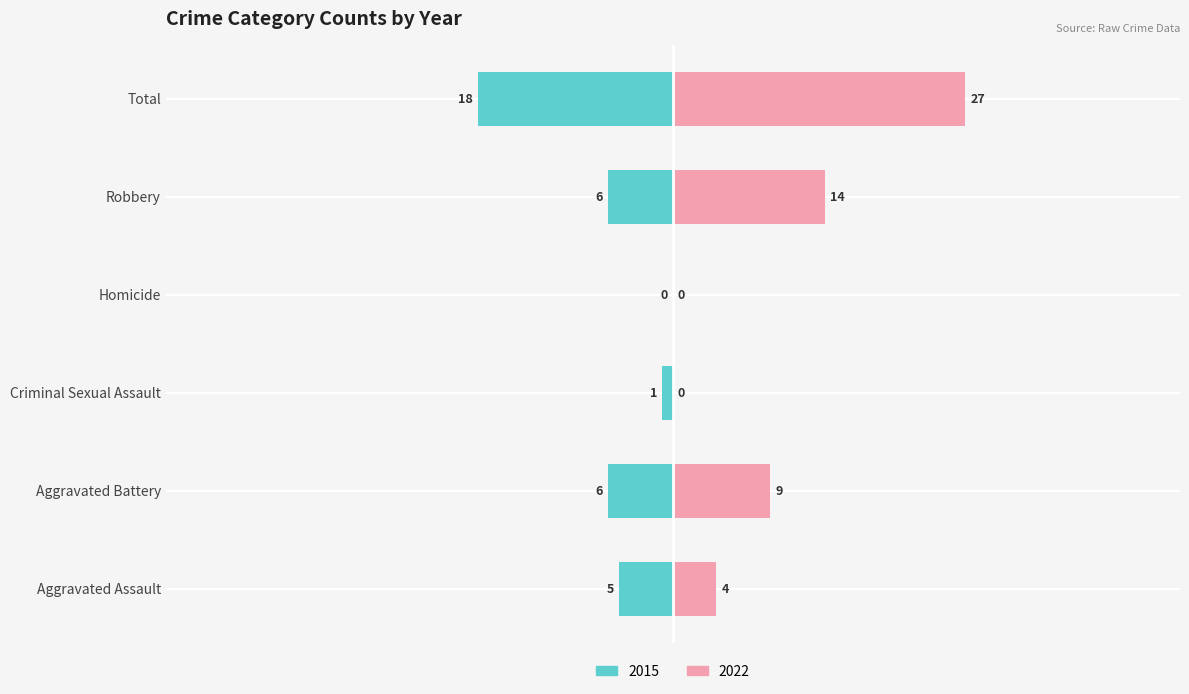

Which series has the widest spread of values?

2022